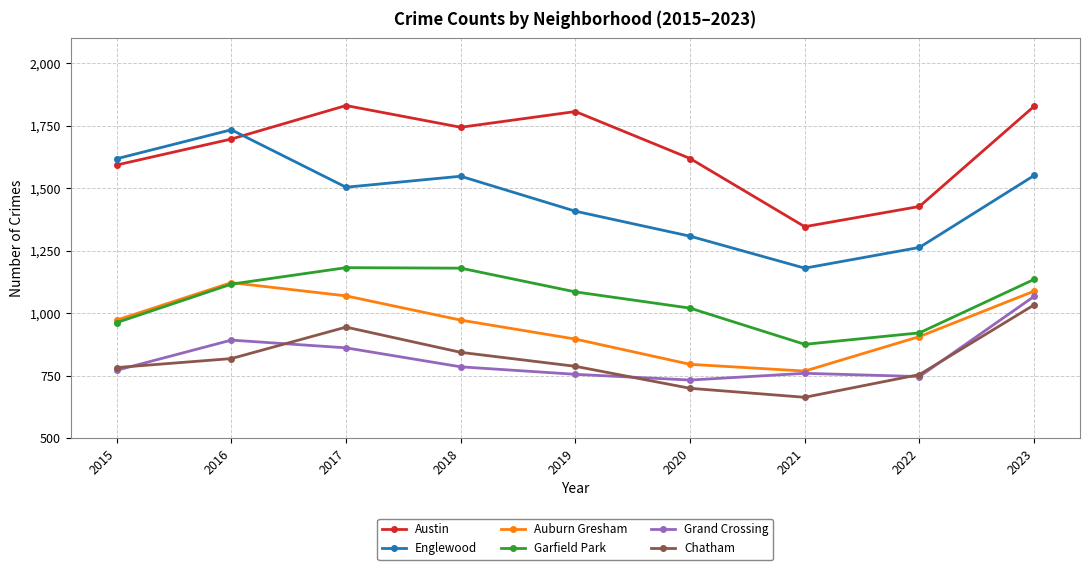

Which series has the widest spread of values?

Englewood